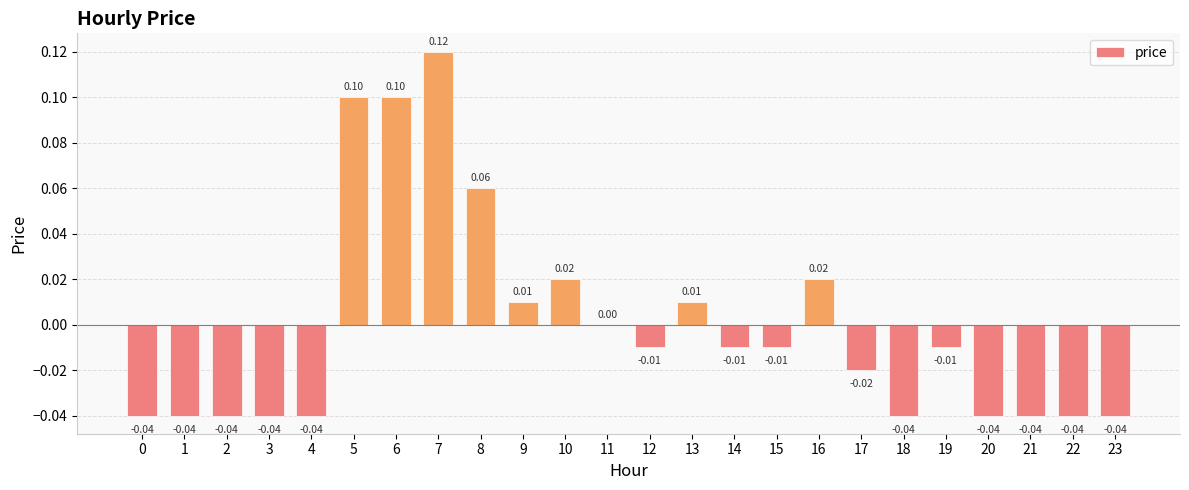

Which has a higher value, 17 or 23?

17